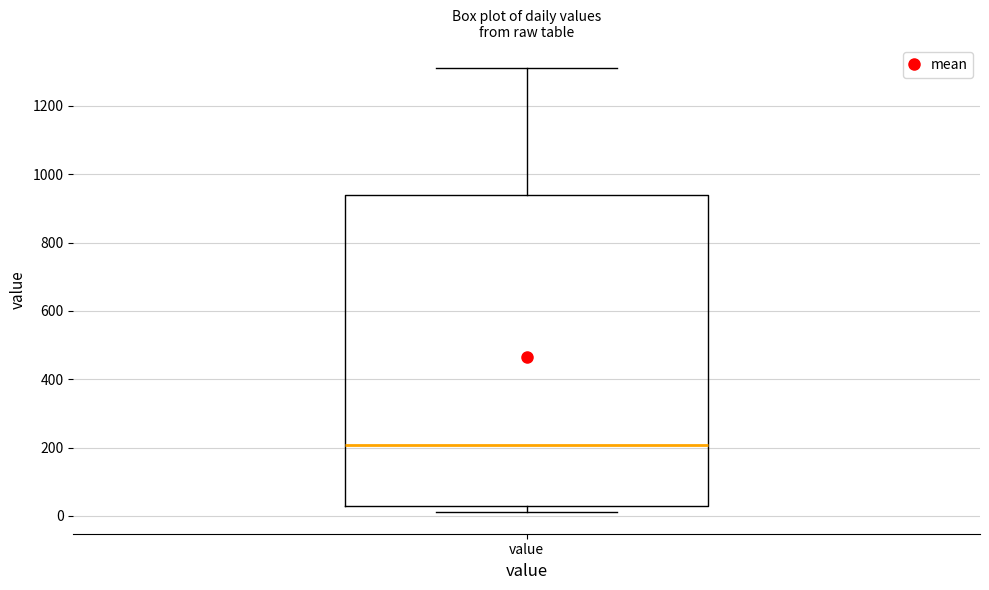

Transcribe this box plot: give where the median line is, the range the box spans, and where the two whiskers end, as read against the y-axis. The values are not printed on the chart, so give them approximately, as read against the axis.

median 200, box 40 to 940, whiskers 20 to 1320